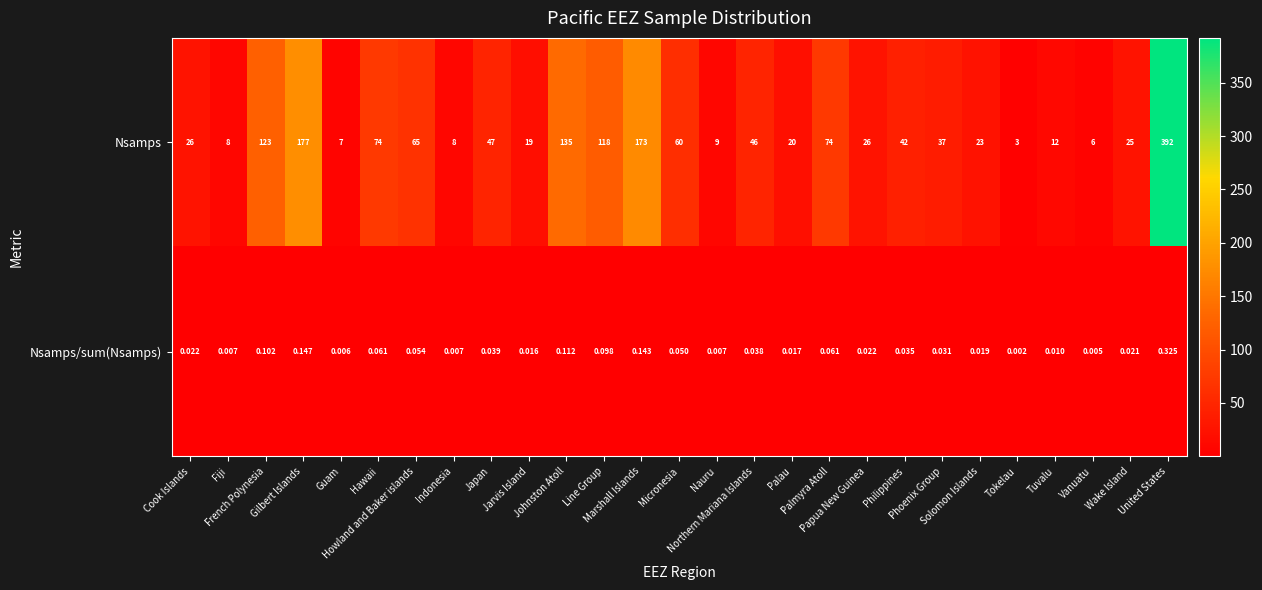

At which category is the sum across all series the highest?

United States